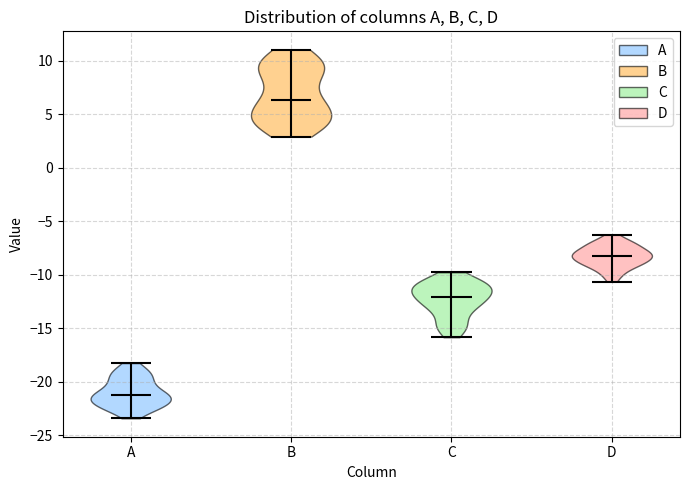

Which violin has the lowest median line?

A